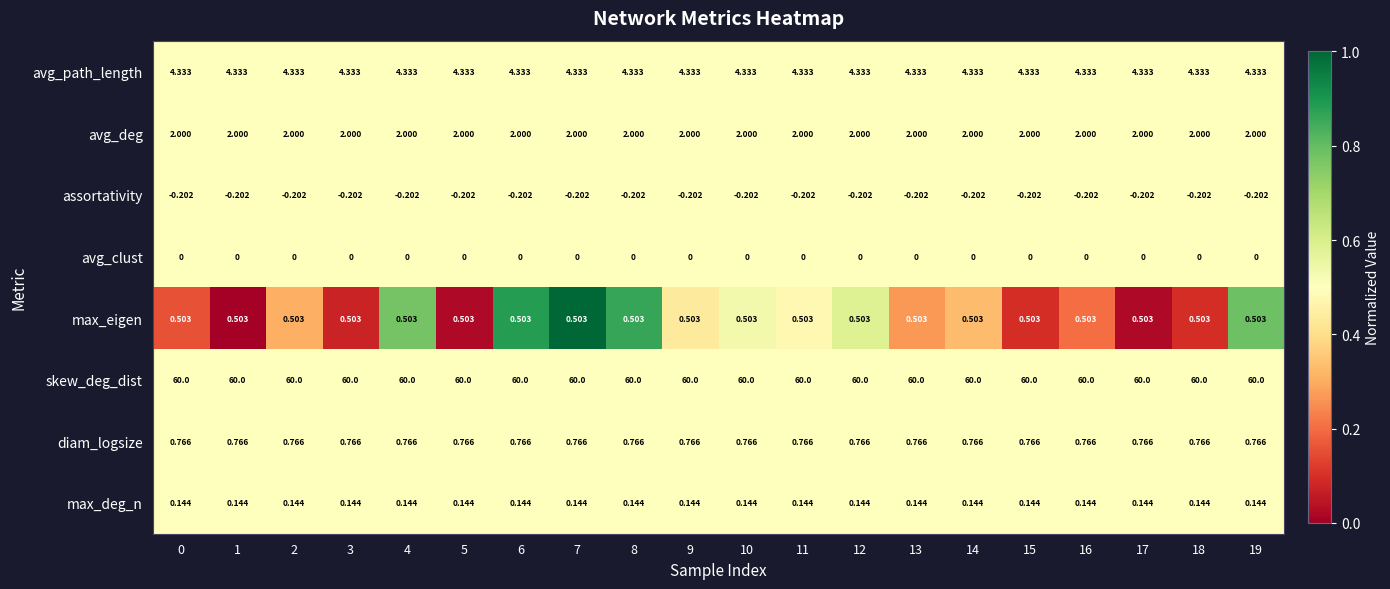

How many distinct data groups are displayed?

8